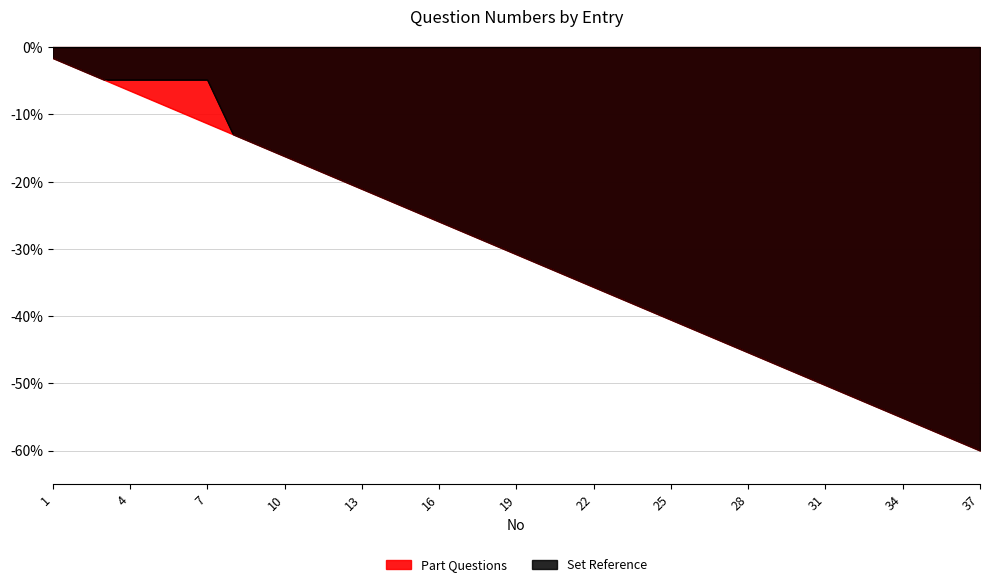

At which label does Set Reference first exceed -30?

1